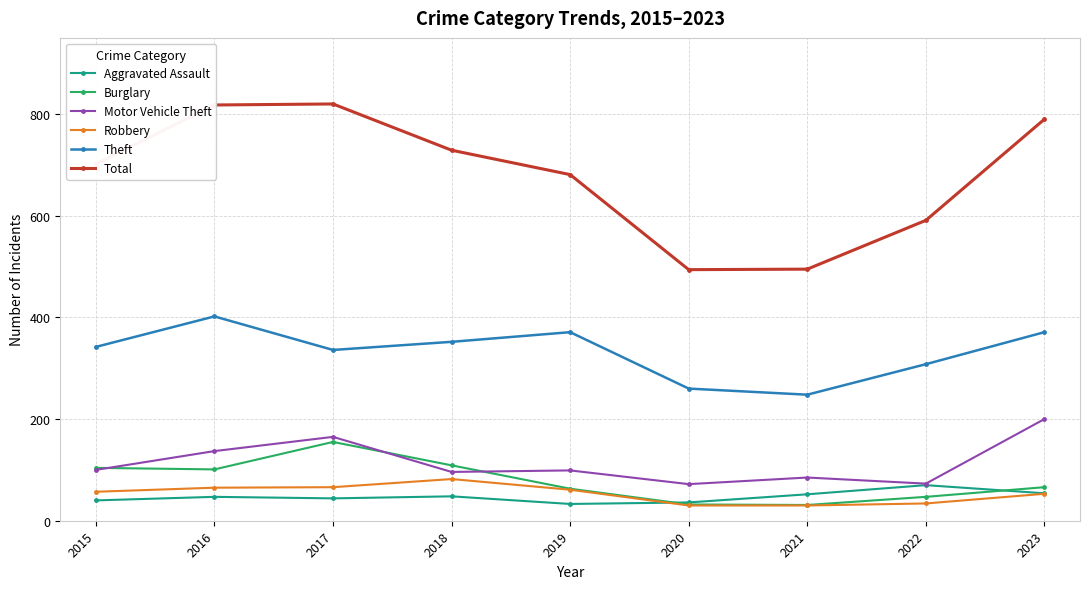

What is the sum of all Aggravated Assault values?

424